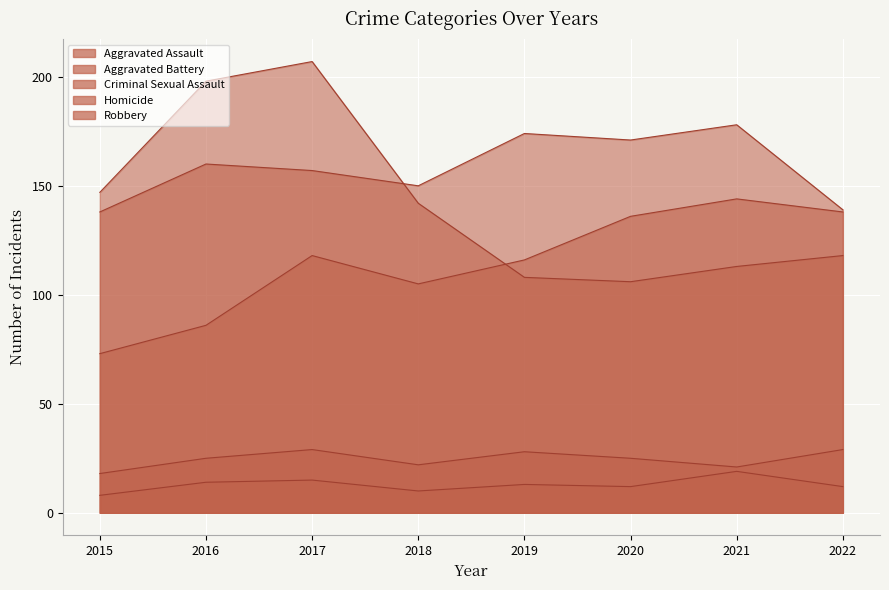

How many interior local valleys does the Homicide series have?

2